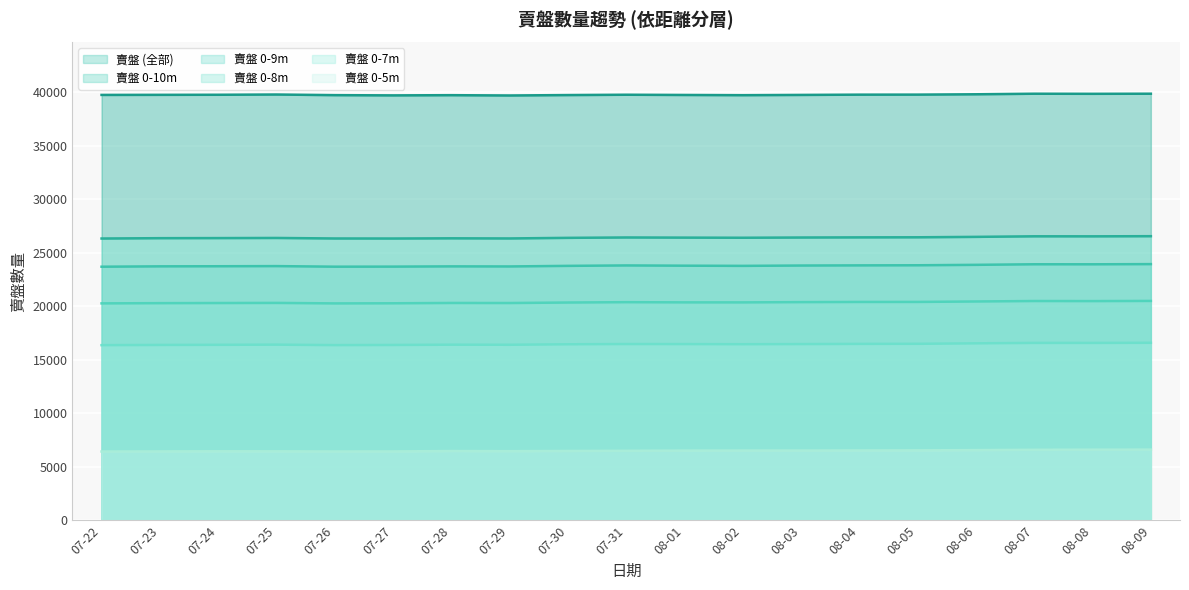

How many values in the 賣盤_0-10m series are below 26418?

9